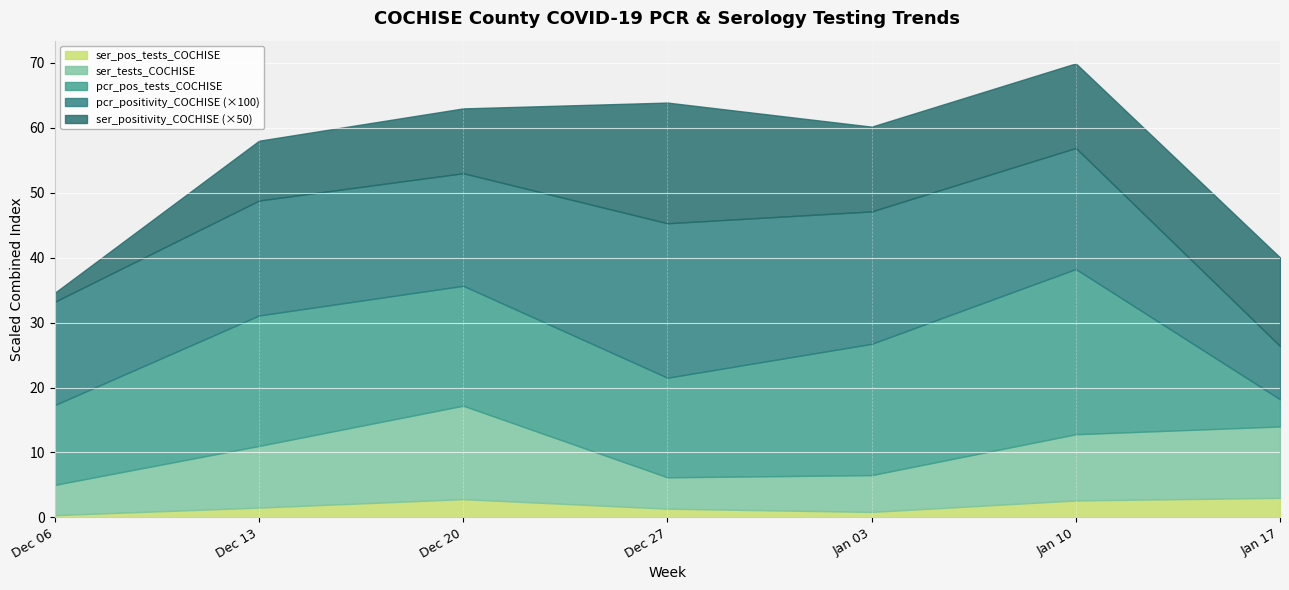

True or false: pcr_pos_tests_COCHISE and ser_tests_COCHISE intersect in this chart.

False